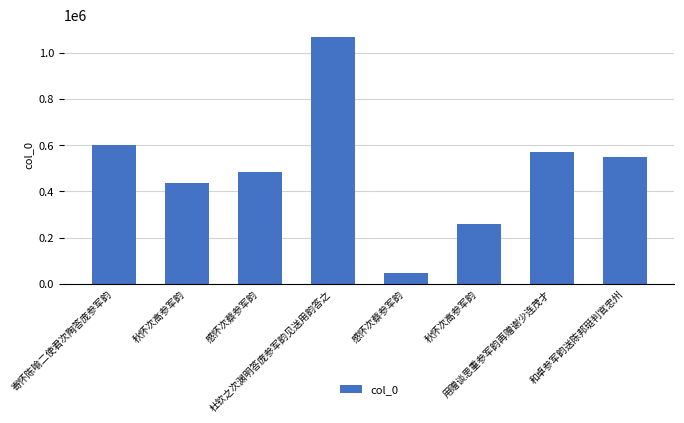

List the labels in order of value, smallest first.

感怀次蔡参军韵, 秋怀次高参军韵, 秋怀次高参军韵, 感怀次蔡参军韵, 和卓参军韵送陈邦珽判官忠州, 用赠谈思重参军韵再赠谢少连茂才, 寄怀陈喻二使君次陶答庞参军韵, 杜钦之次渊明答庞参军韵见送用韵答之